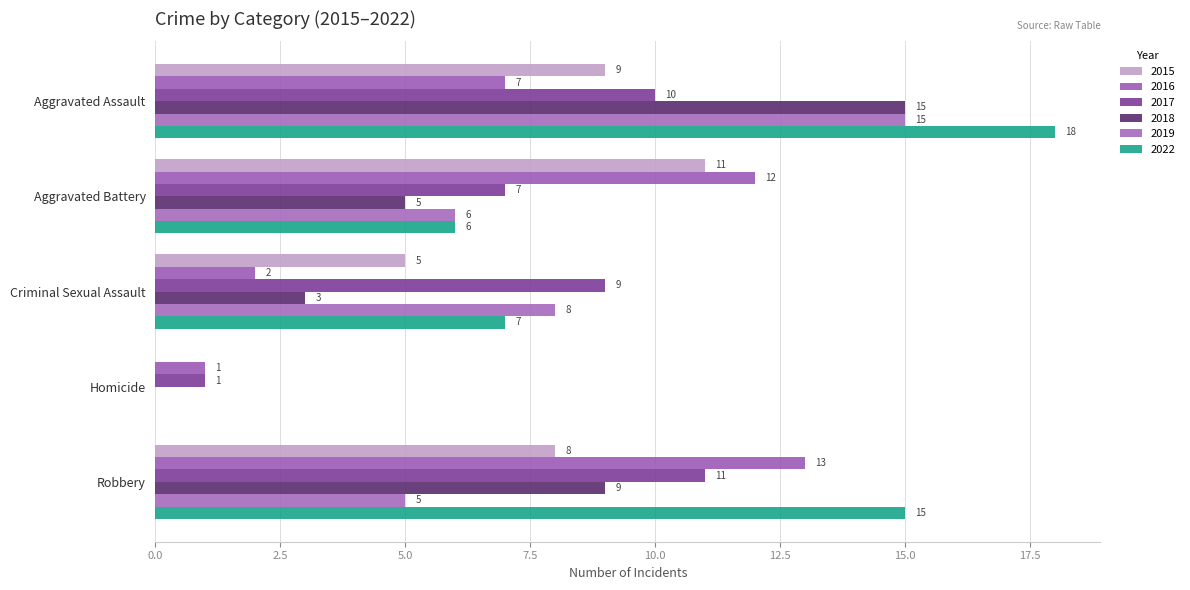

What position from the left is Criminal Sexual Assault?

3